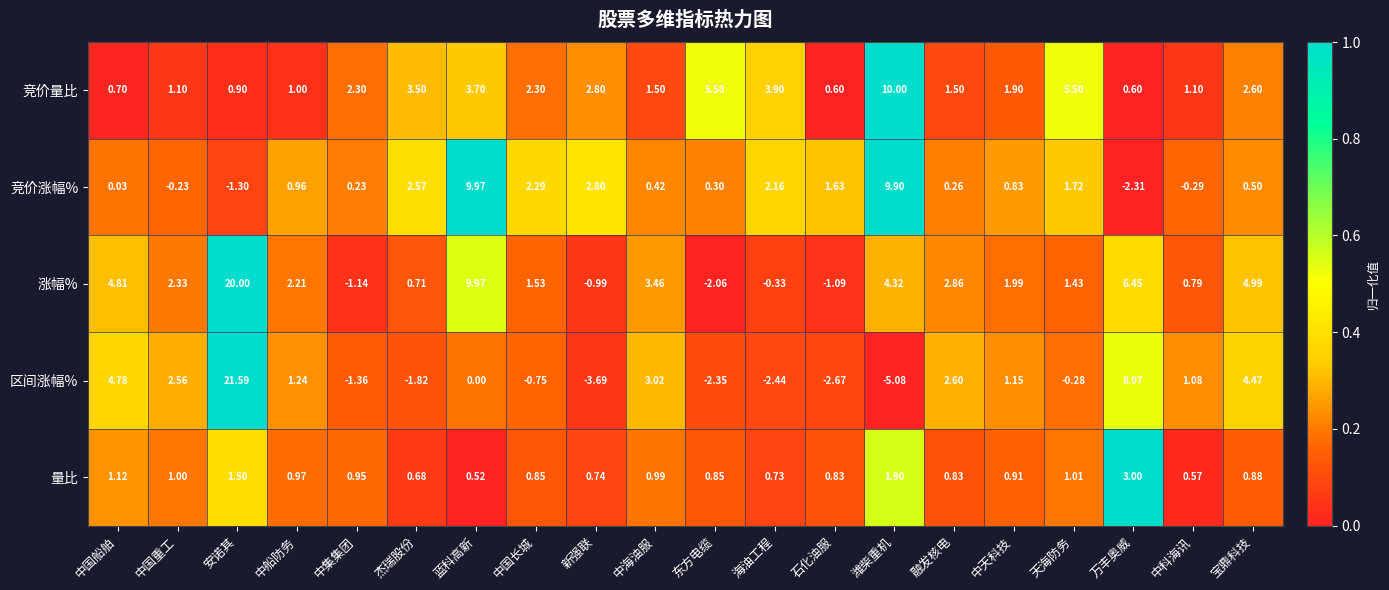

At which label does 竞价量比 reach its peak?

潍柴重机